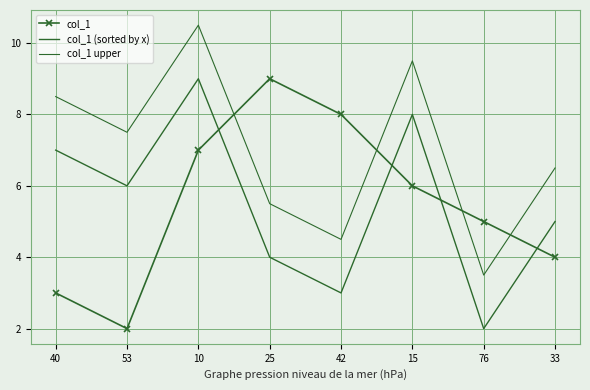

At which category does col_1 upper reach its first local valley?

53